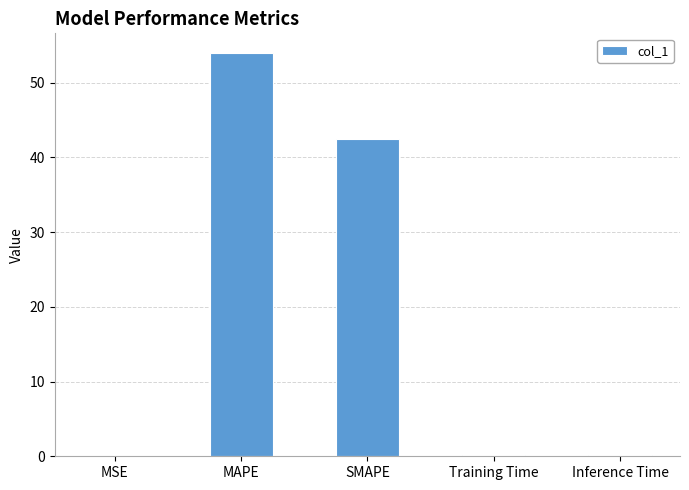

Is it true that the value at MSE is 0.0?

True